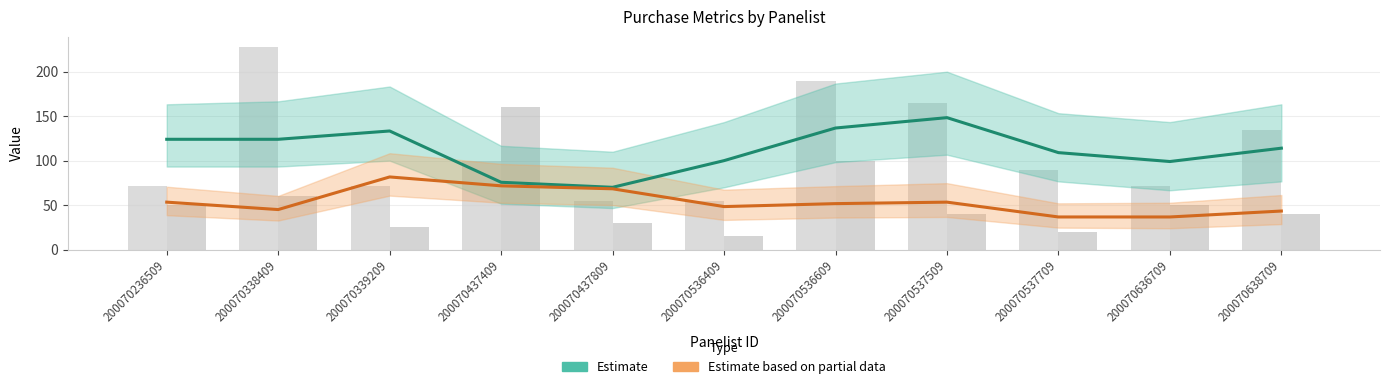

Reading left to right, what are all the values shown in this chart?

MRP: 72	228	72	100	55	55	190	165	90	72	135
Volume: 50	60	25	160	30	15	100	40	20	50	40